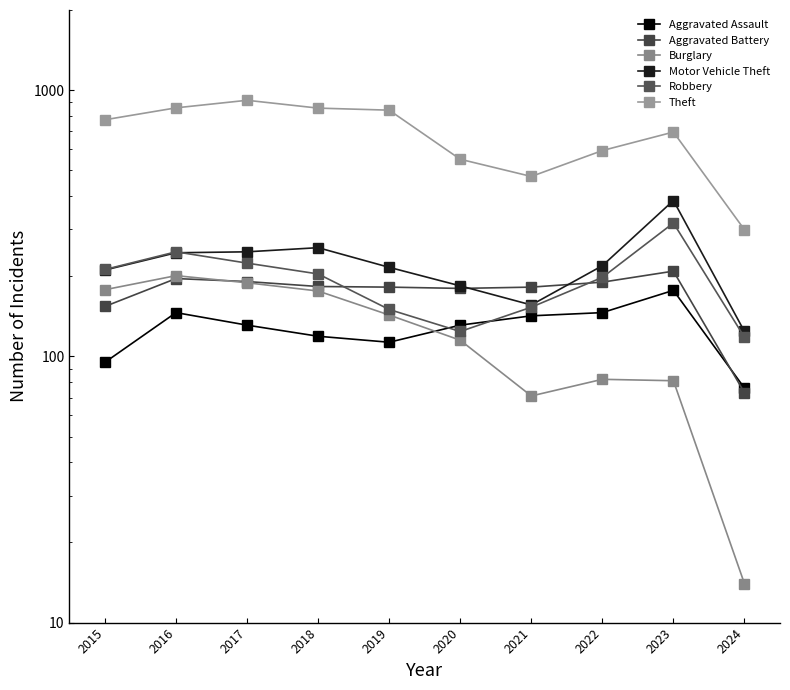

Is it true that Burglary equals 178 at 2015?

True